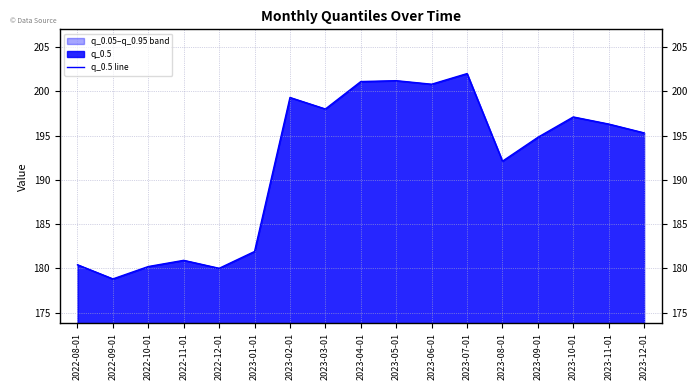

What is the label of the 16th point from the right?

2022-09-01